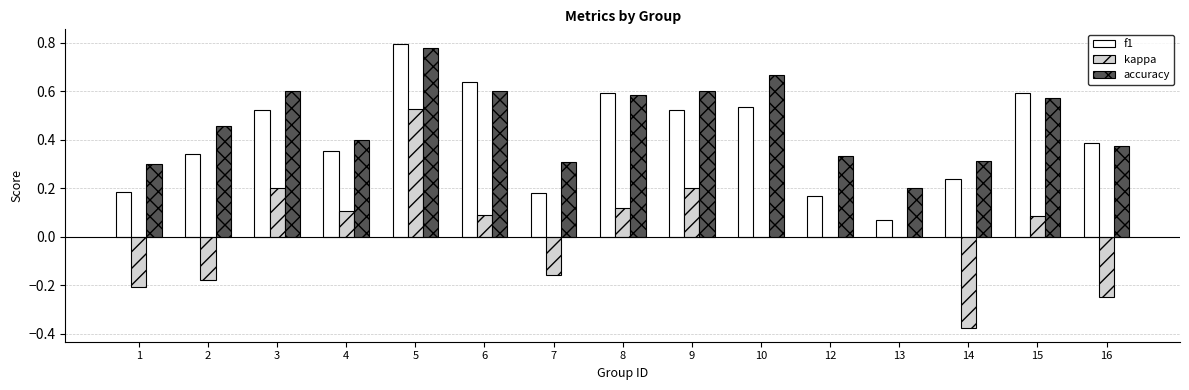

Which category has the highest value in the f1 series?

5